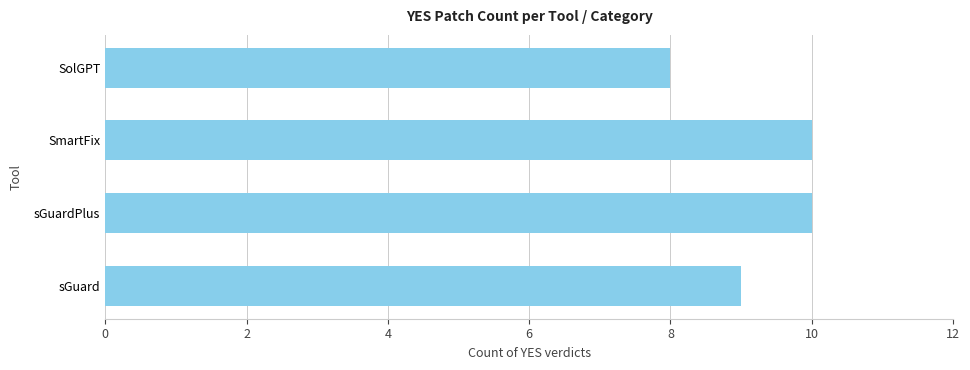

What is the sum of the values at sGuard and SolGPT?

17